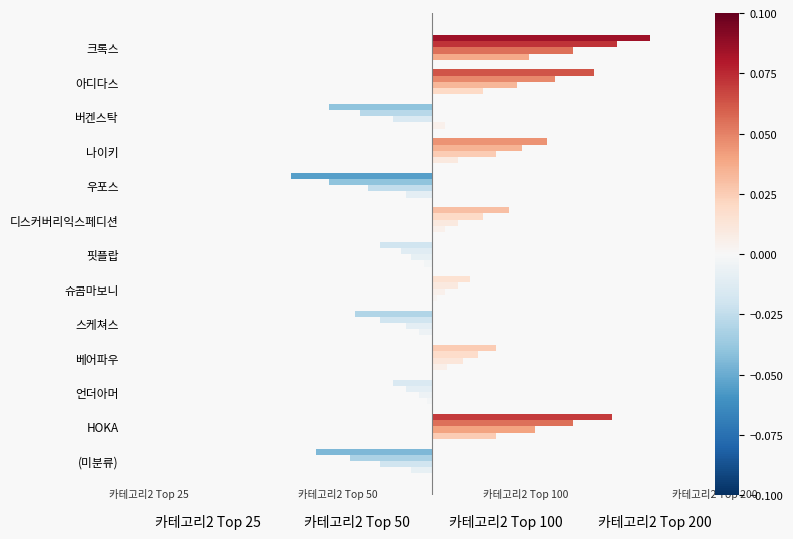

At how many categories does at least one series exceed 0?

8